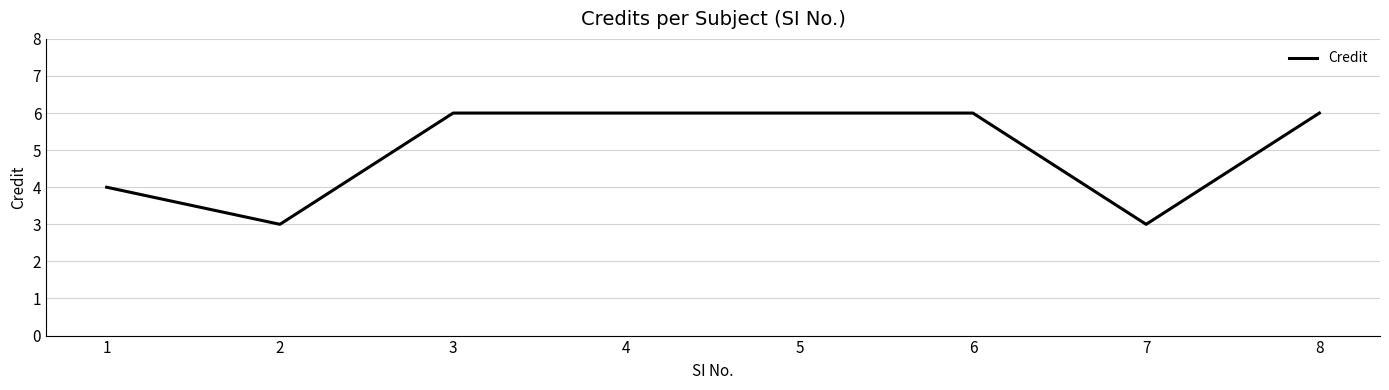

How many values are below 6?

3